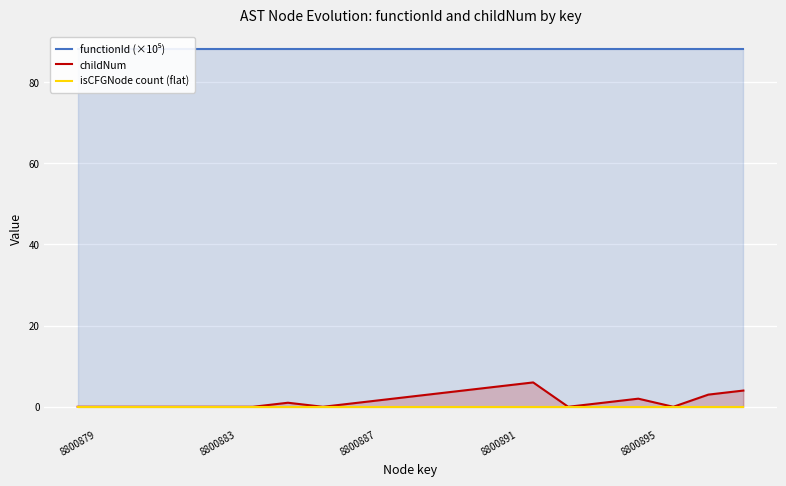

True or false: isCFGNode count (flat) has a value of 0.0 at 8800879.

True